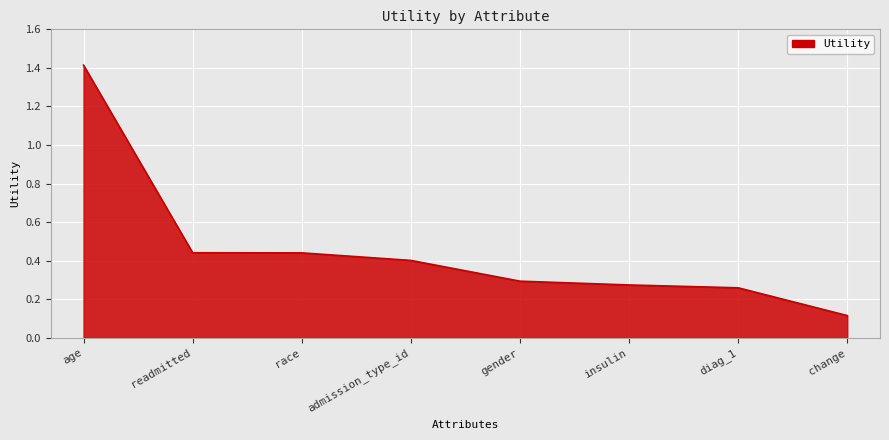

True or false: there are more than 2 points higher than both neighbors.

False